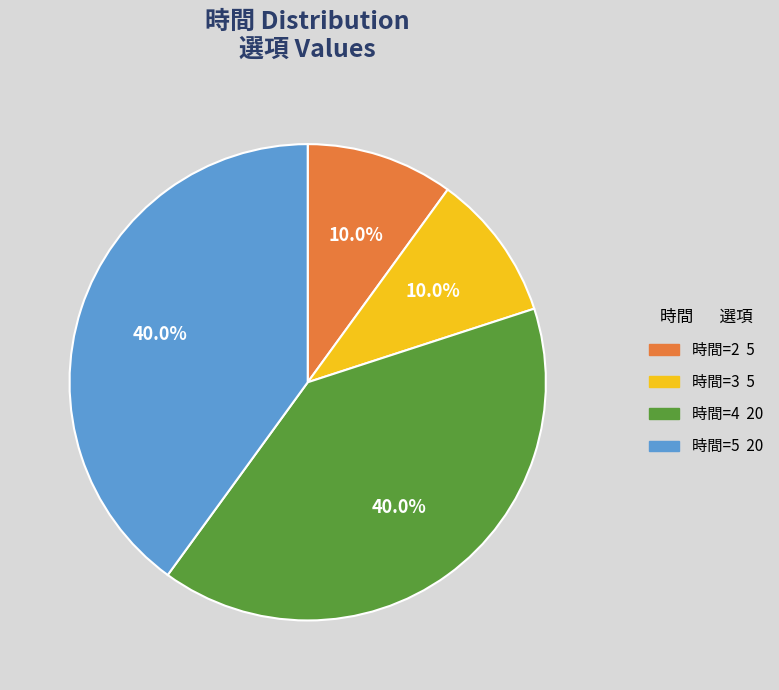

Is there any slice that represents more than half of the pie?

No